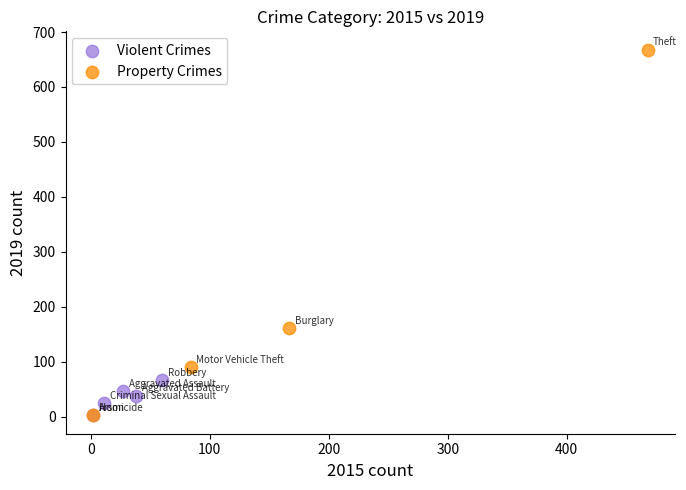

Which series contains the highest Y value?

Property Crimes